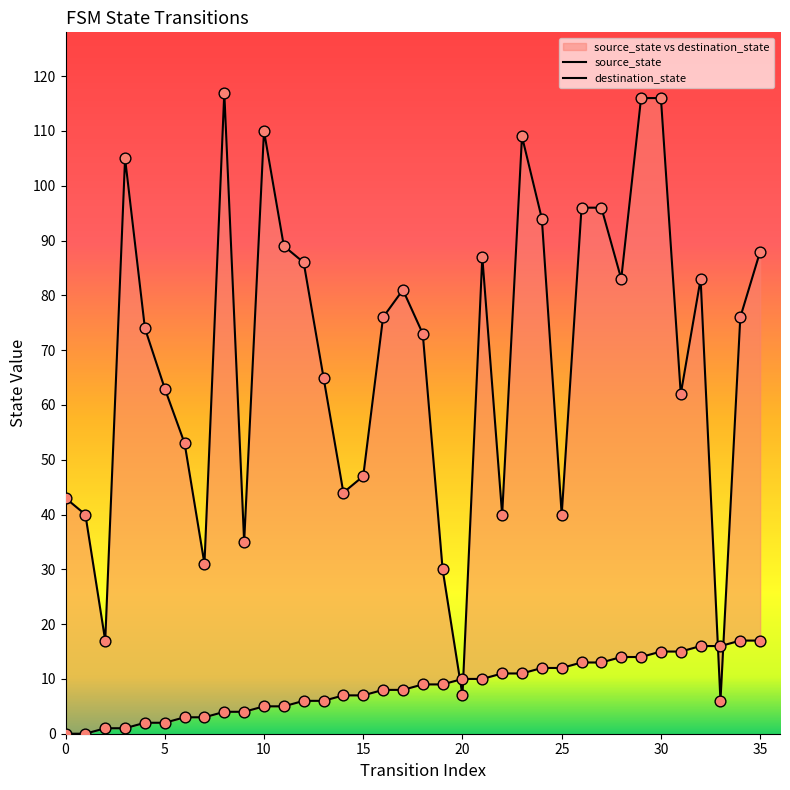

Is the value of source_state at 25 greater than the value of destination_state at 21?

No